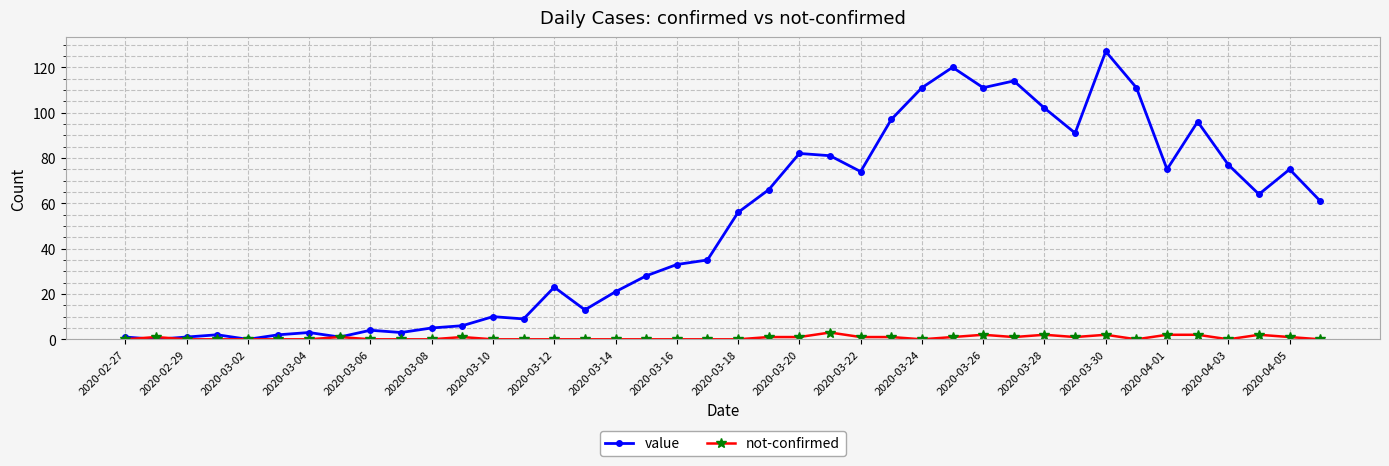

True or false: not-confirmed has more than 2 interior local peaks.

True